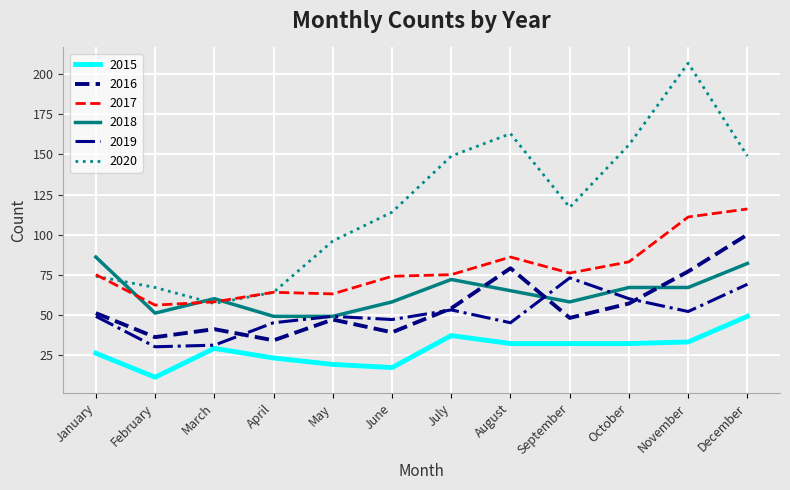

What is the approximate value of 2018 at July?

72